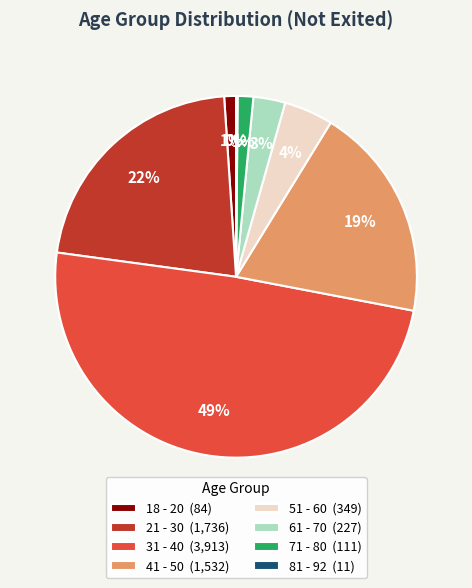

Which has a higher value, 61 - 70 or 51 - 60?

51 - 60